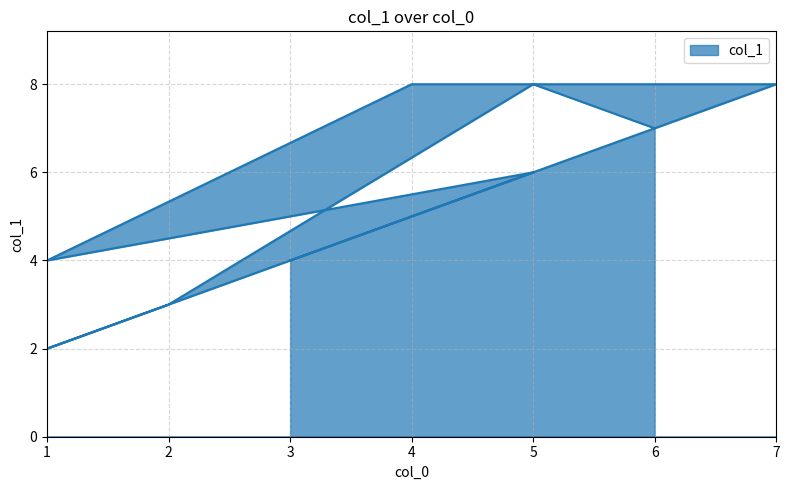

What is the ratio of the value at 4 to the value at 6?

1.1